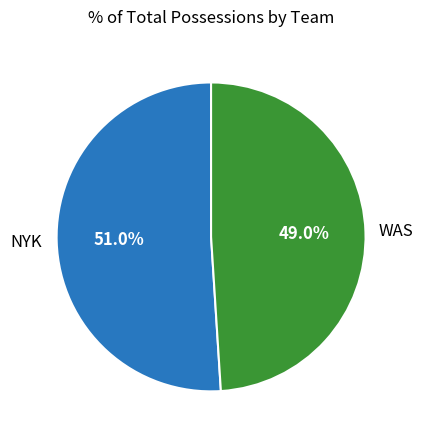

Count the number of slices in the pie.

2